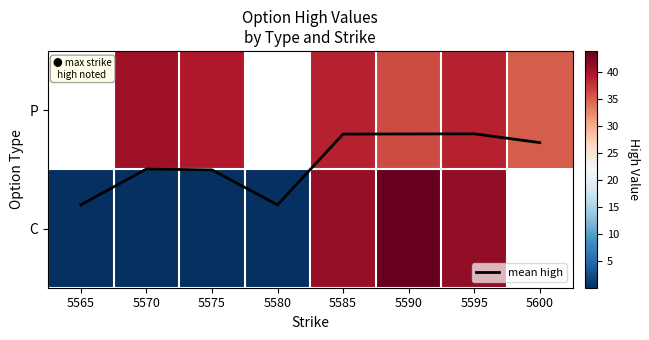

The value of C at 5575 is 0.1. True or false?

True